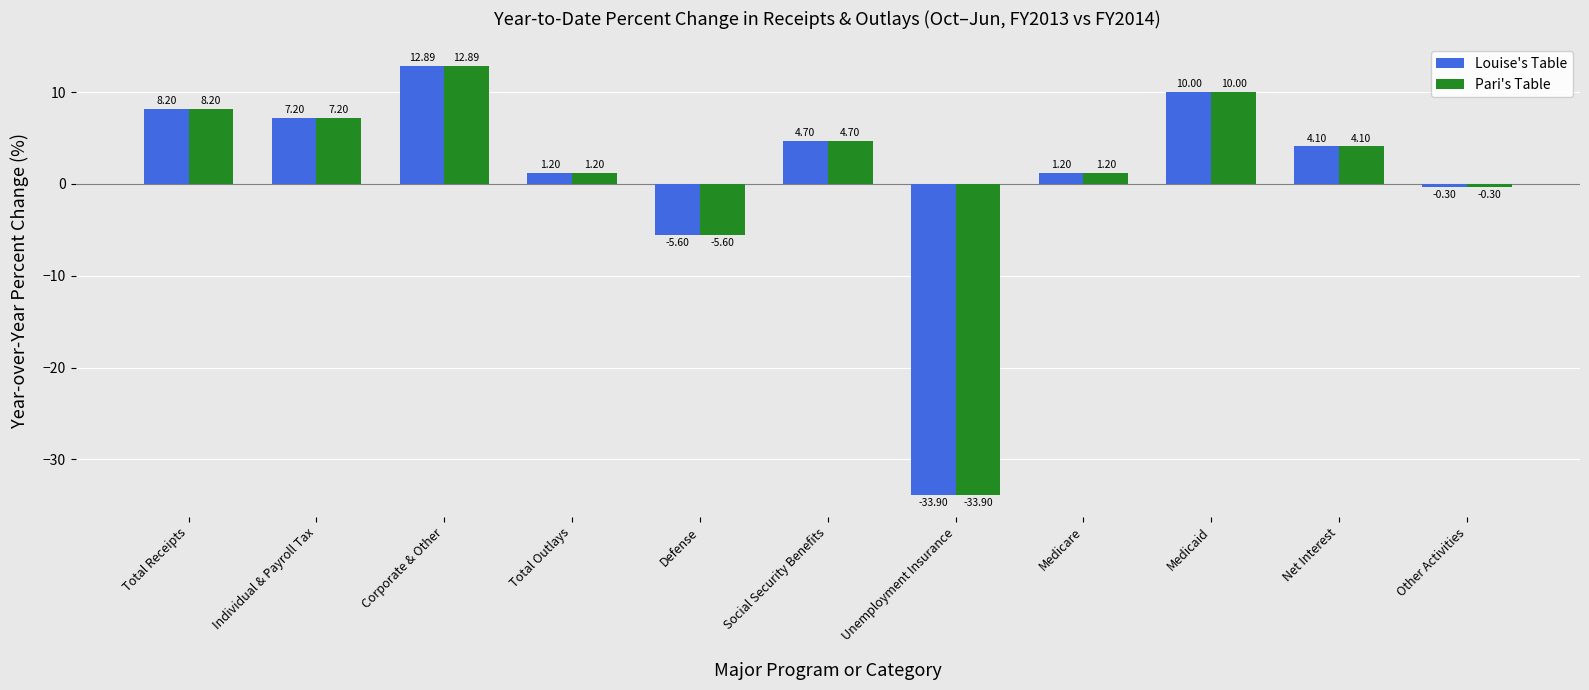

Reading left to right, extract all data points from this chart.

Louise's Table: 8.2	7.2	12.9	1.2	-5.6	4.7	-33.9	1.2	10.0	4.1	-0.3
Pari's Table: 8.2	7.2	12.9	1.2	-5.6	4.7	-33.9	1.2	10.0	4.1	-0.3